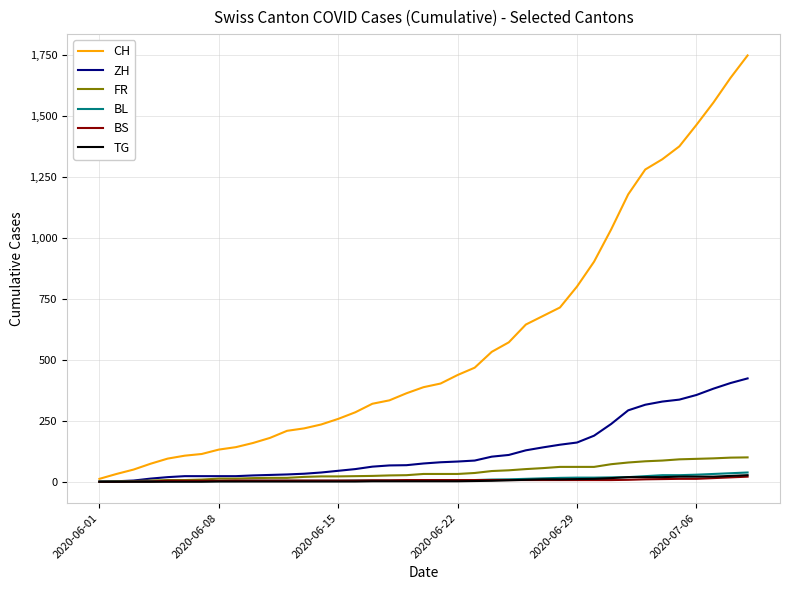

What is the greatest value displayed?

1749